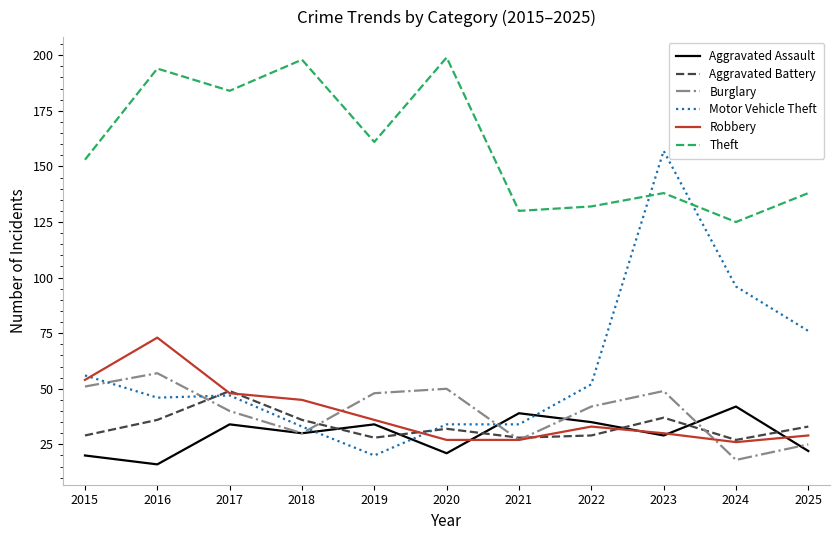

At which category is the sum across all series the highest?

2023